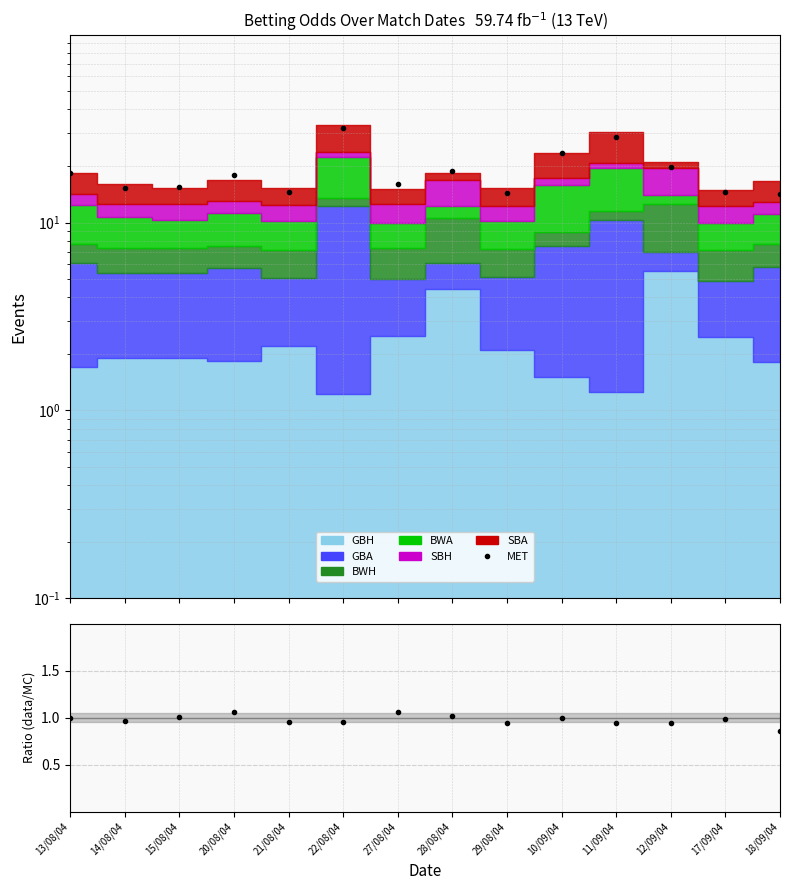

True or false: the data shows 31.7 at 22/08/04.

True